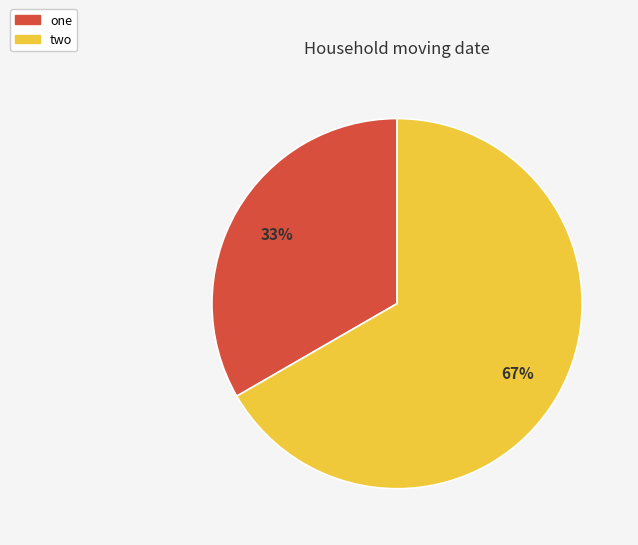

Between one and two, which is larger?

two